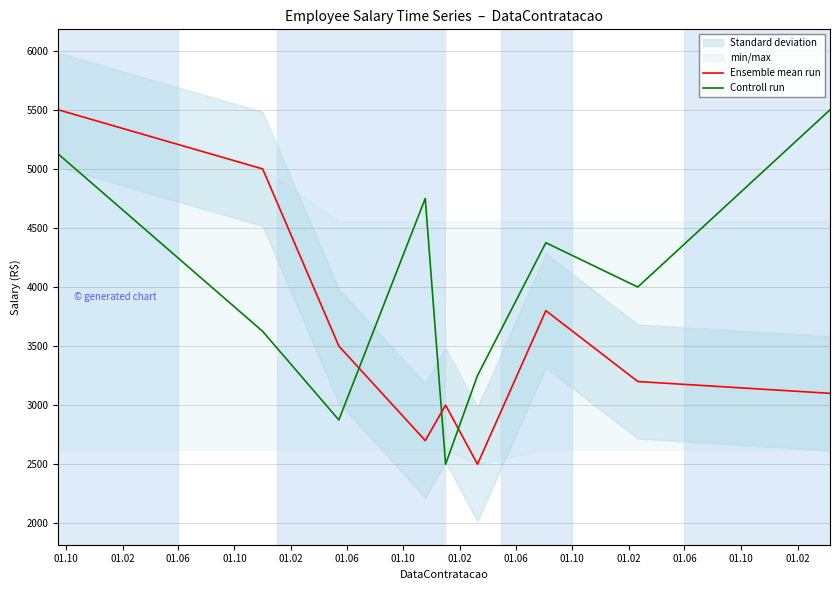

What is the lowest value of the Ensemble mean run series?

2500